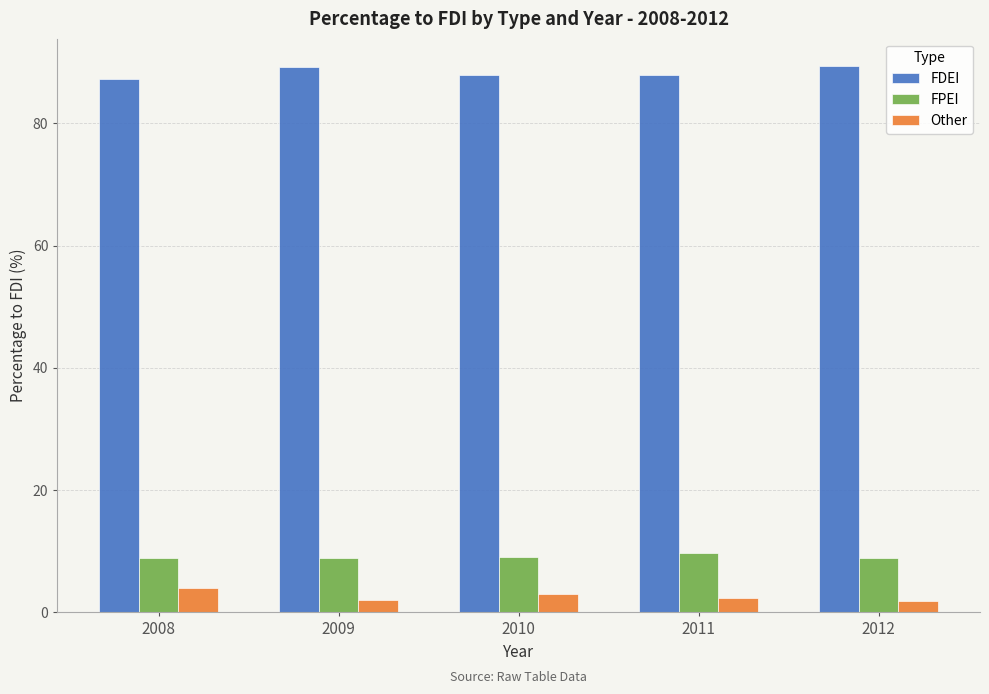

What is the spread (max minus min) of values at 2009?

87.2